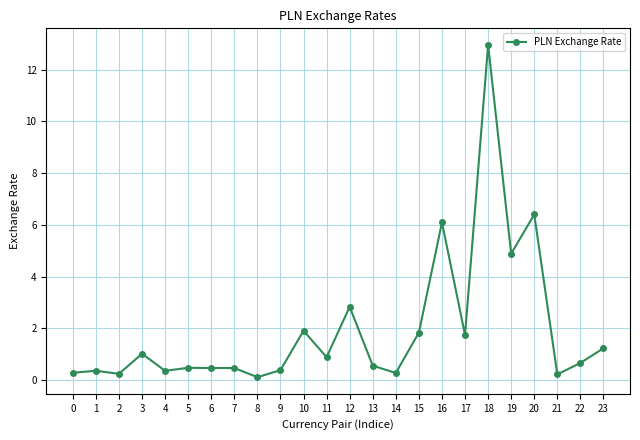

Count the number of data series in this chart.

1